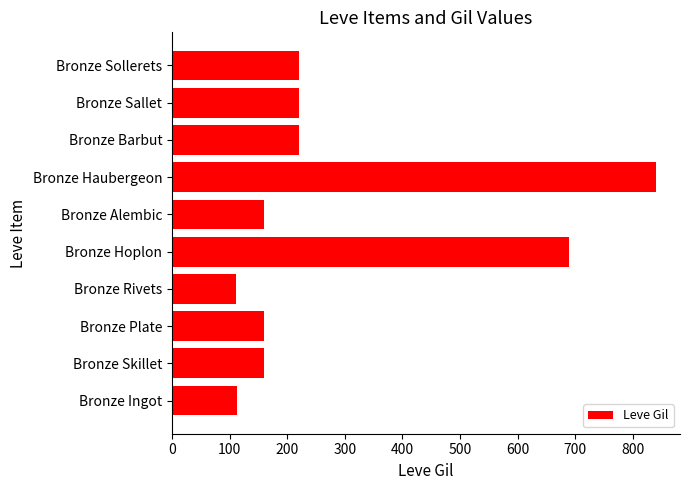

What is the ratio of the value at Bronze Sollerets to the value at Bronze Ingot?

1.9